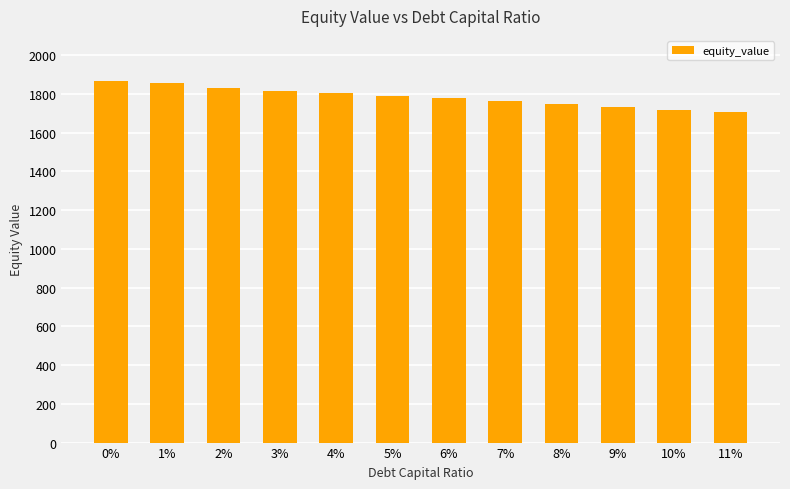

Between 10% and 1%, which is larger?

1%